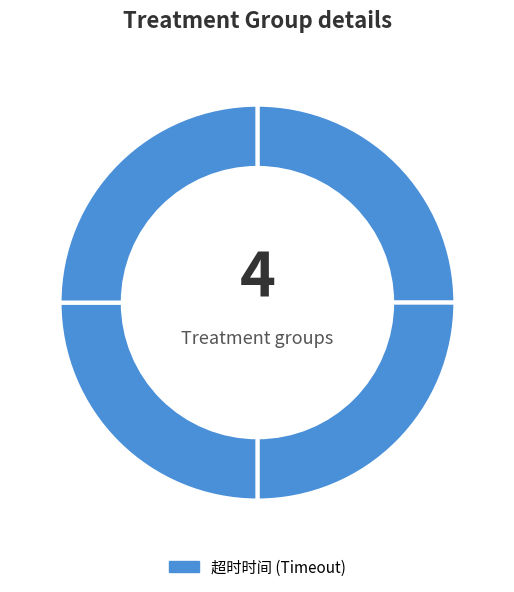

Count the number of slices in the pie.

4